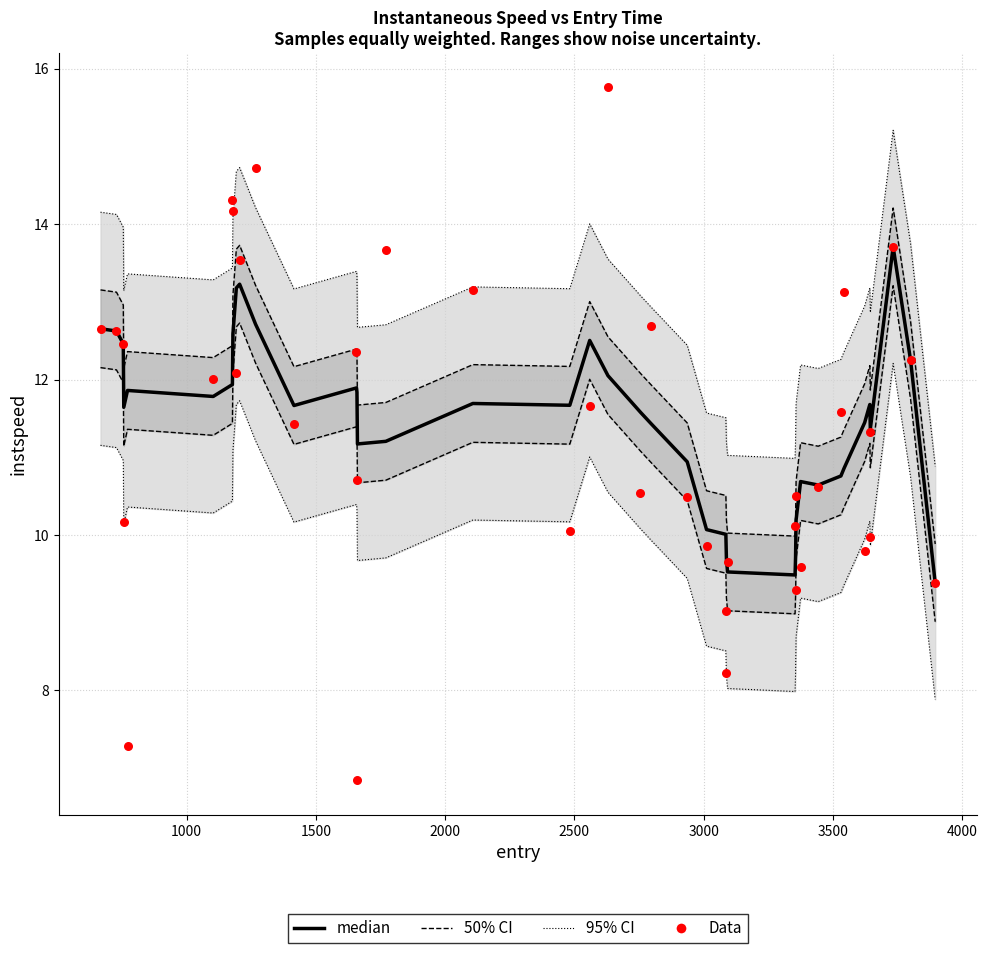

What are all the series names shown in the legend?

95% CI, 50% CI, median, Data